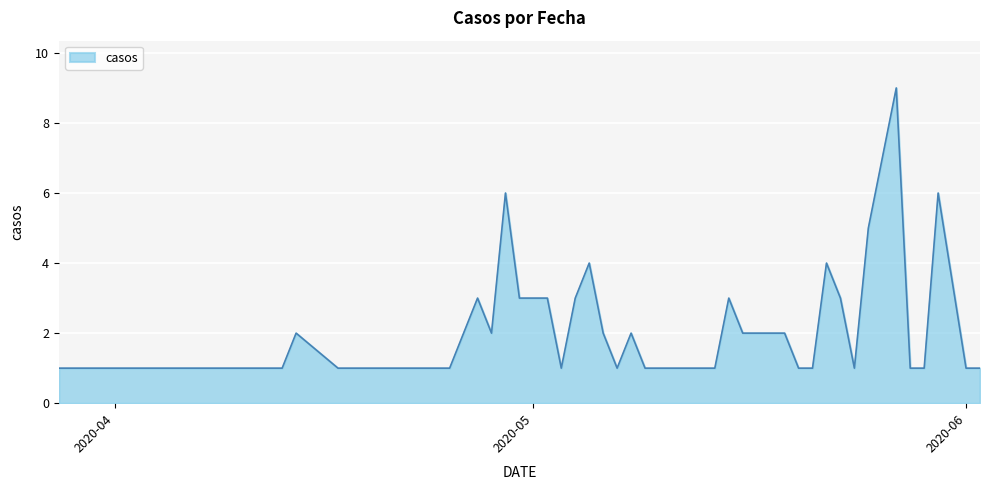

How many distinct data groups are displayed?

1